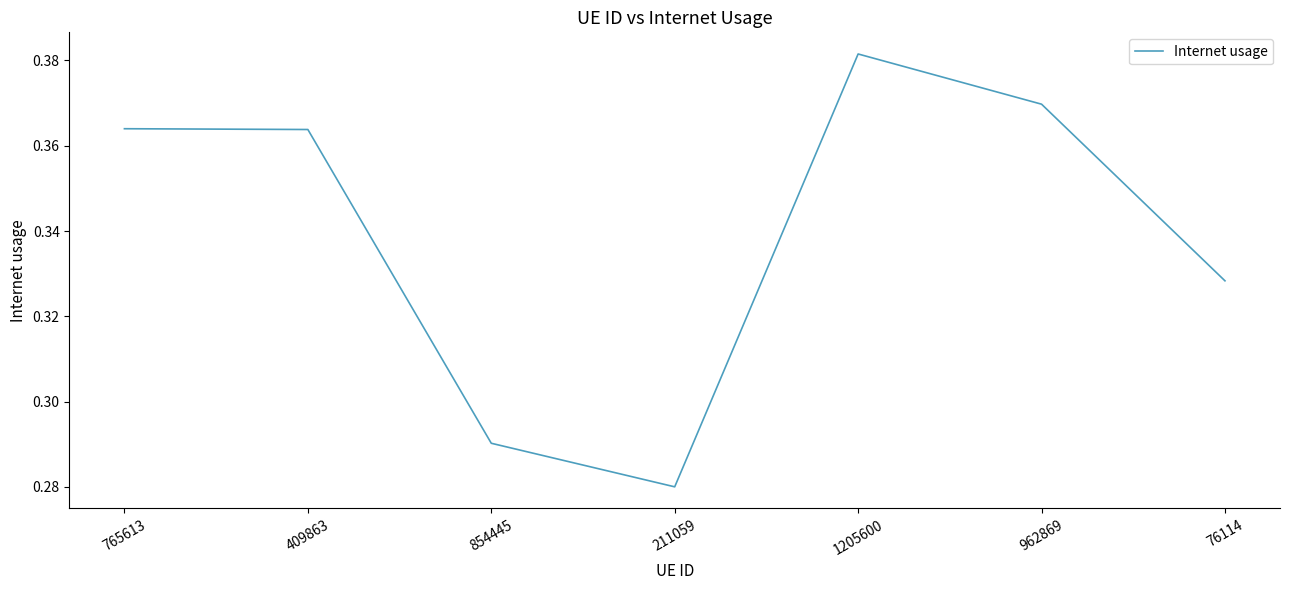

The chart shows a value of 0.2 at 962869. True or false?

False